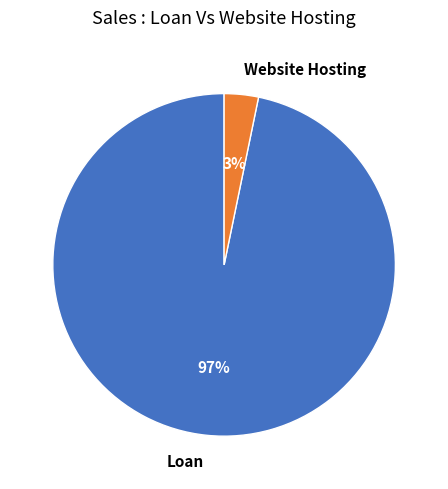

How many slices are in this pie chart?

2